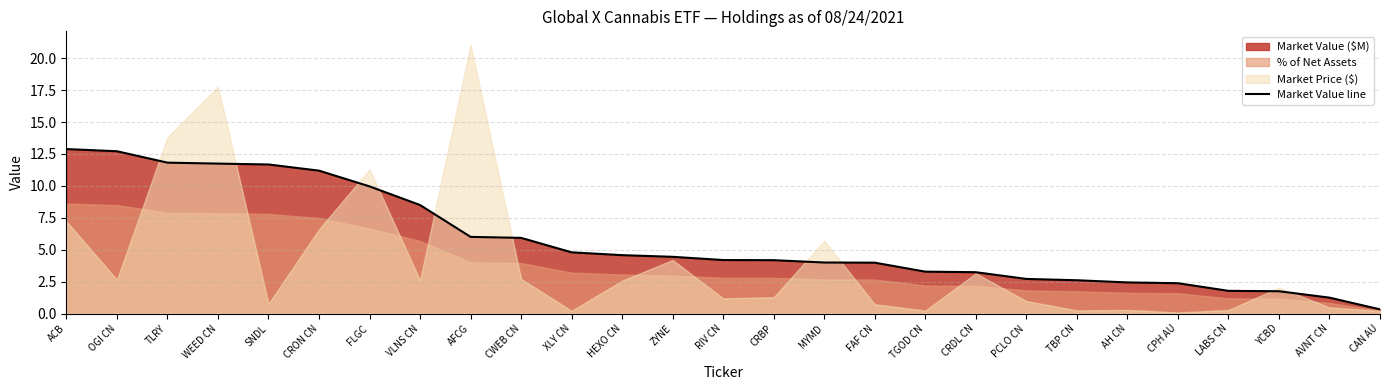

Which label corresponds to the largest value in the chart?

ACB